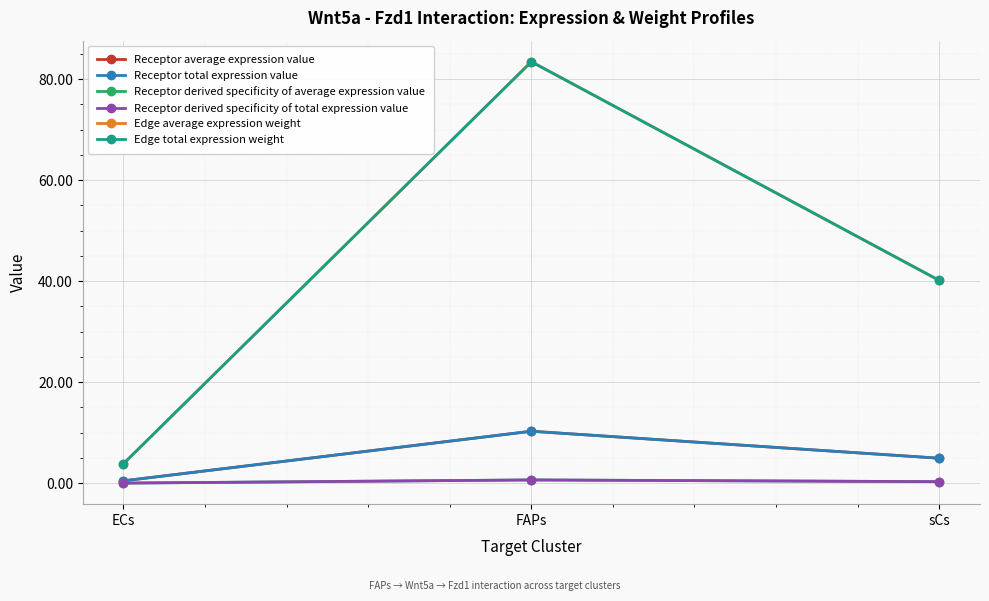

What is the label of the 2nd point from the right?

FAPs